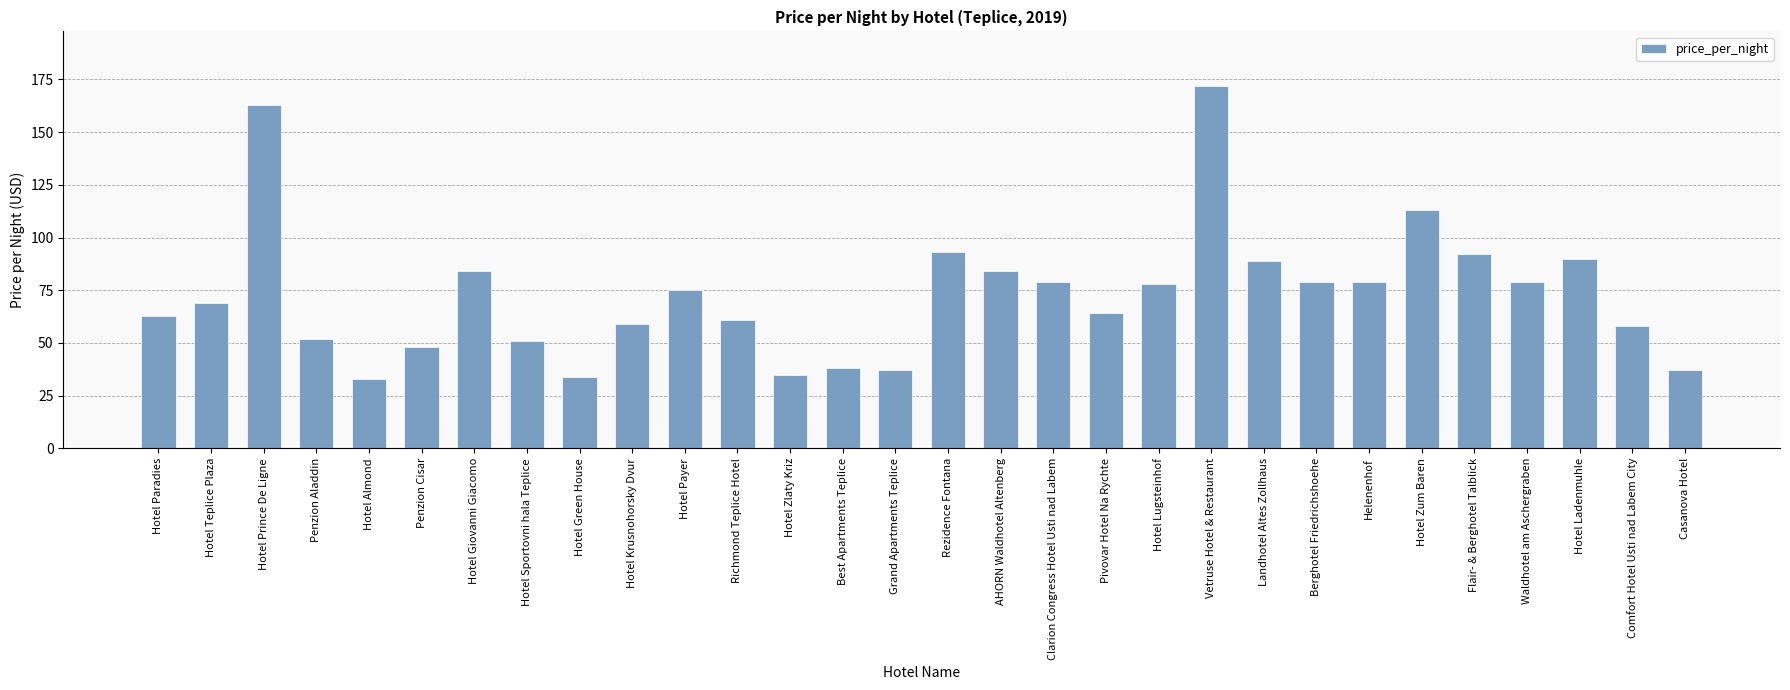

What is the ratio of the value at Hotel Payer to the value at Clarion Congress Hotel Usti nad Labem?

0.9